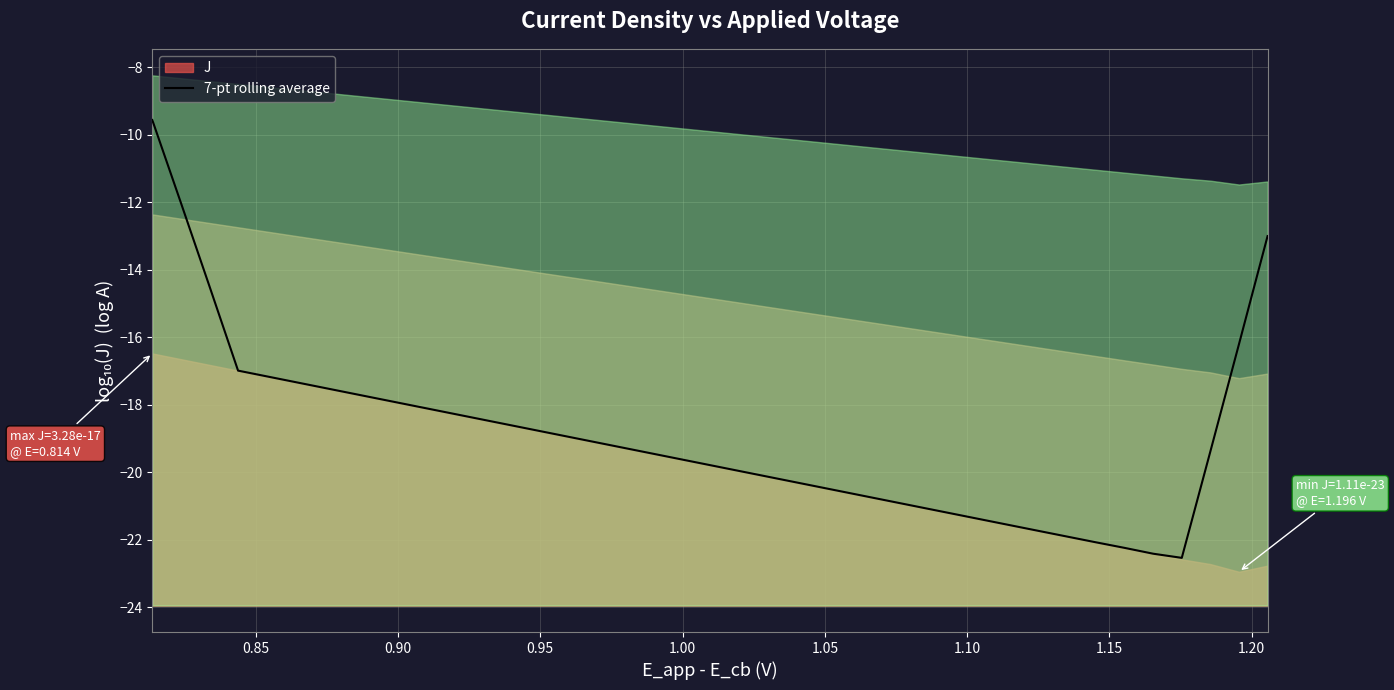

What is the highest value of the 7-pt rolling average series?

-9.6